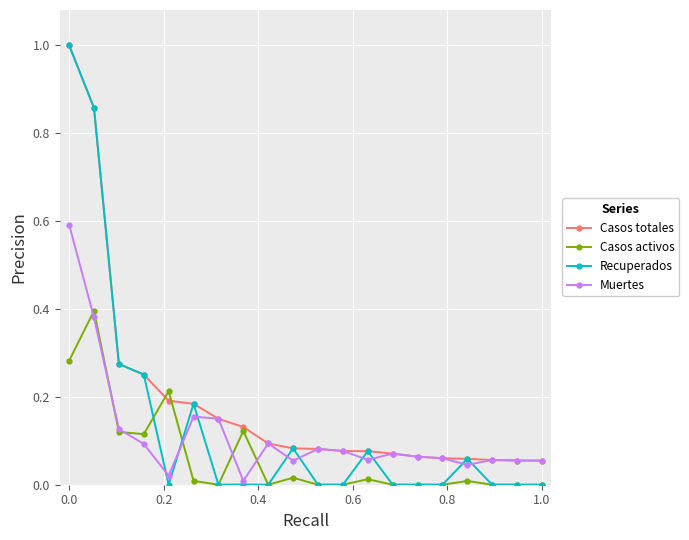

True or false: Casos activos has more than 2 points higher than both neighbors.

True